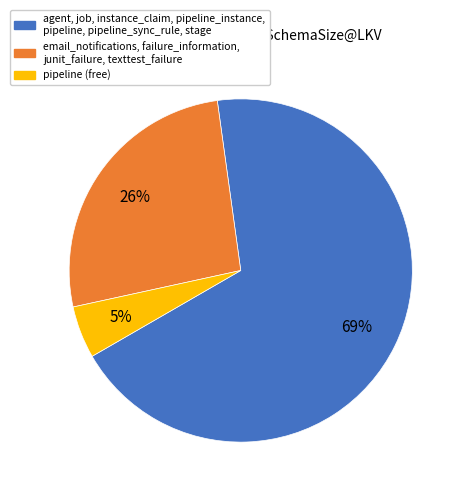

To the nearest percent, what is the difference between the largest and smallest slice percentages?

64%